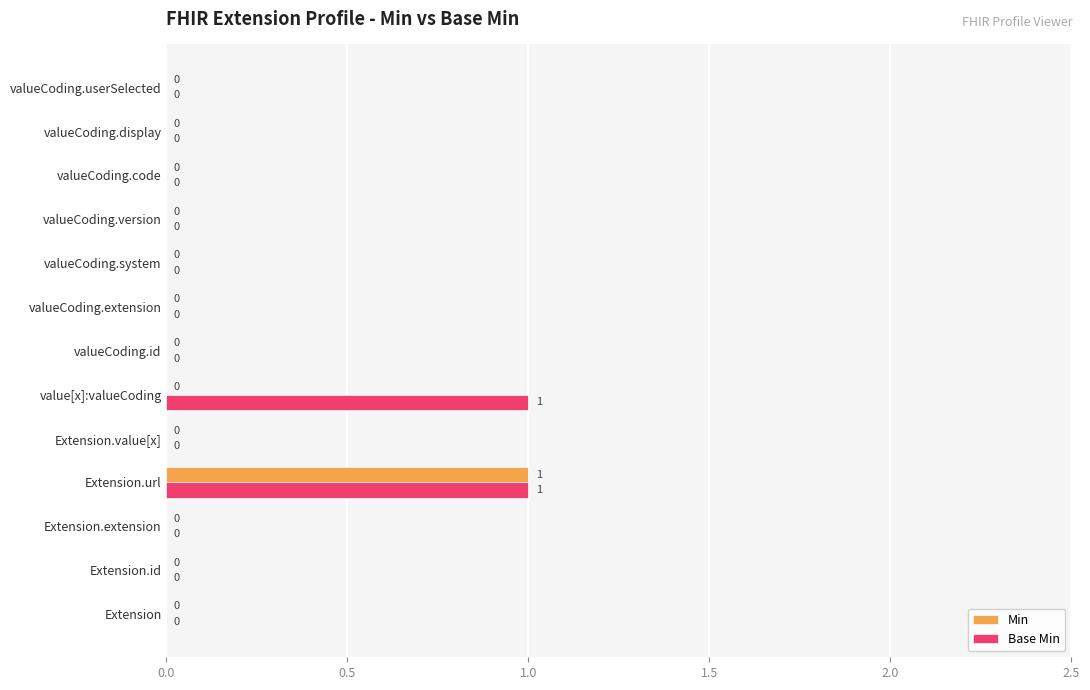

How many Base Min values are between 0 and 1?

13